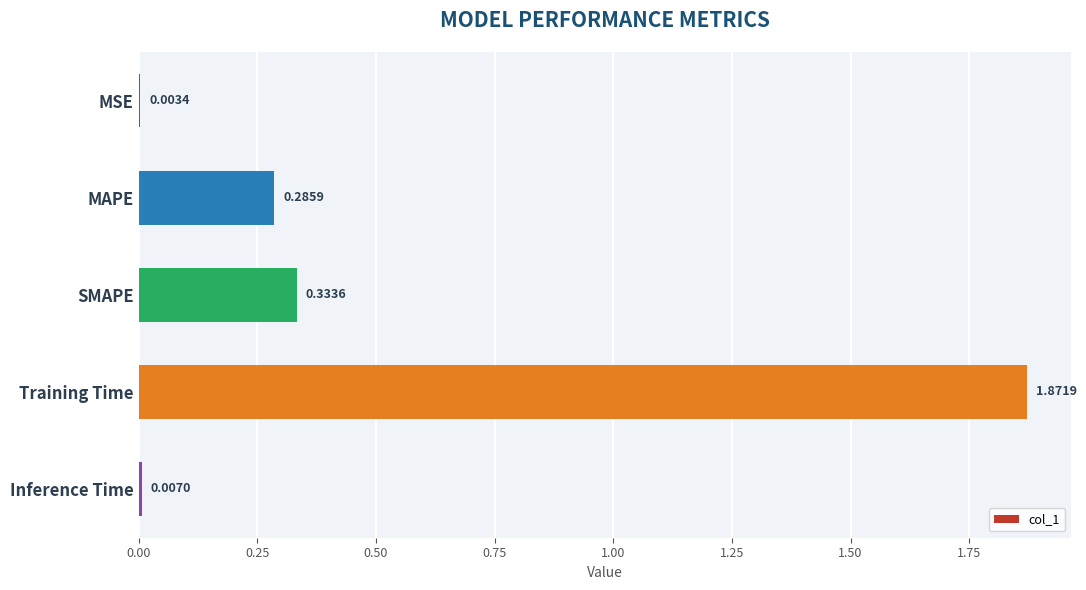

Where is the data nearest to the value 0?

MSE